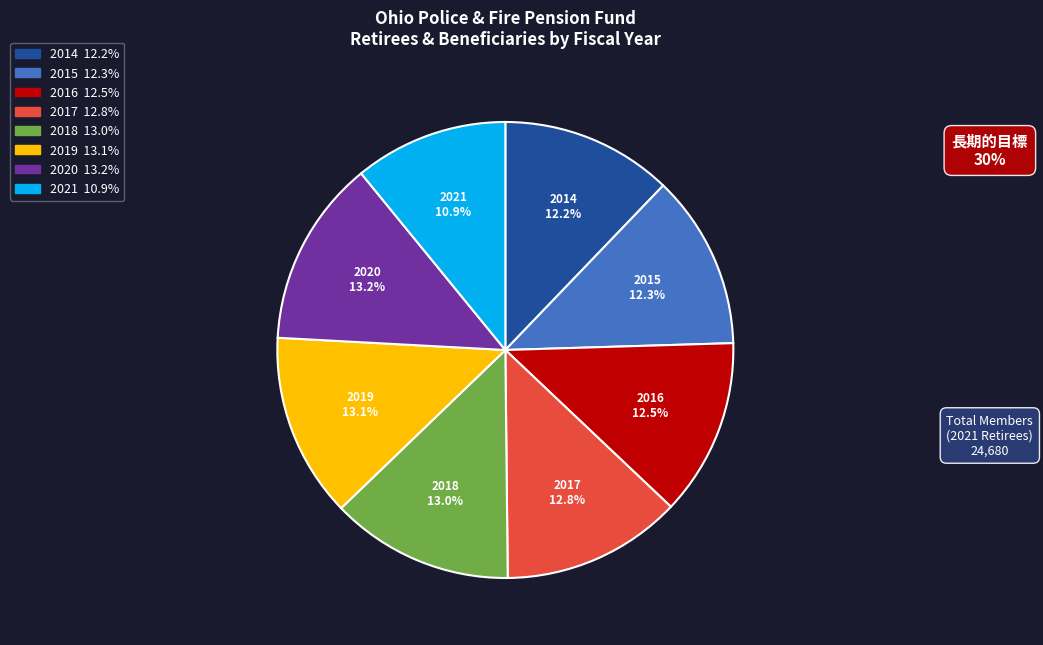

To the nearest percent, what is the difference between the 2015 and 2018 slice percentages?

1%